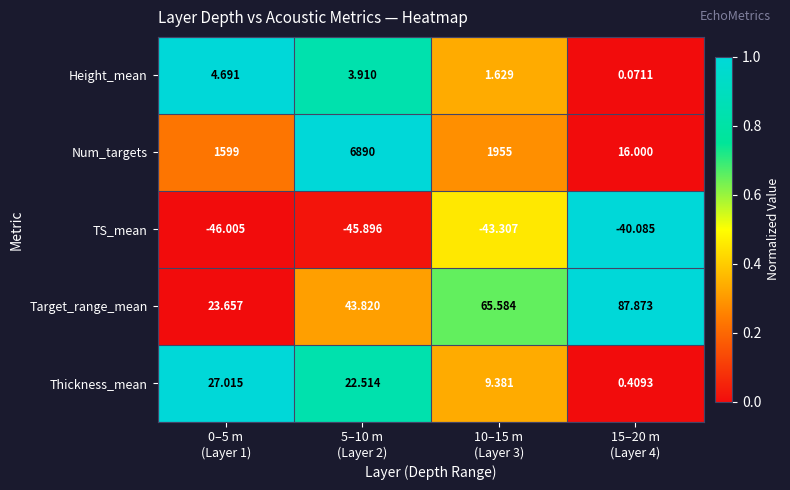

Which series has the largest total across all categories?

Num_targets